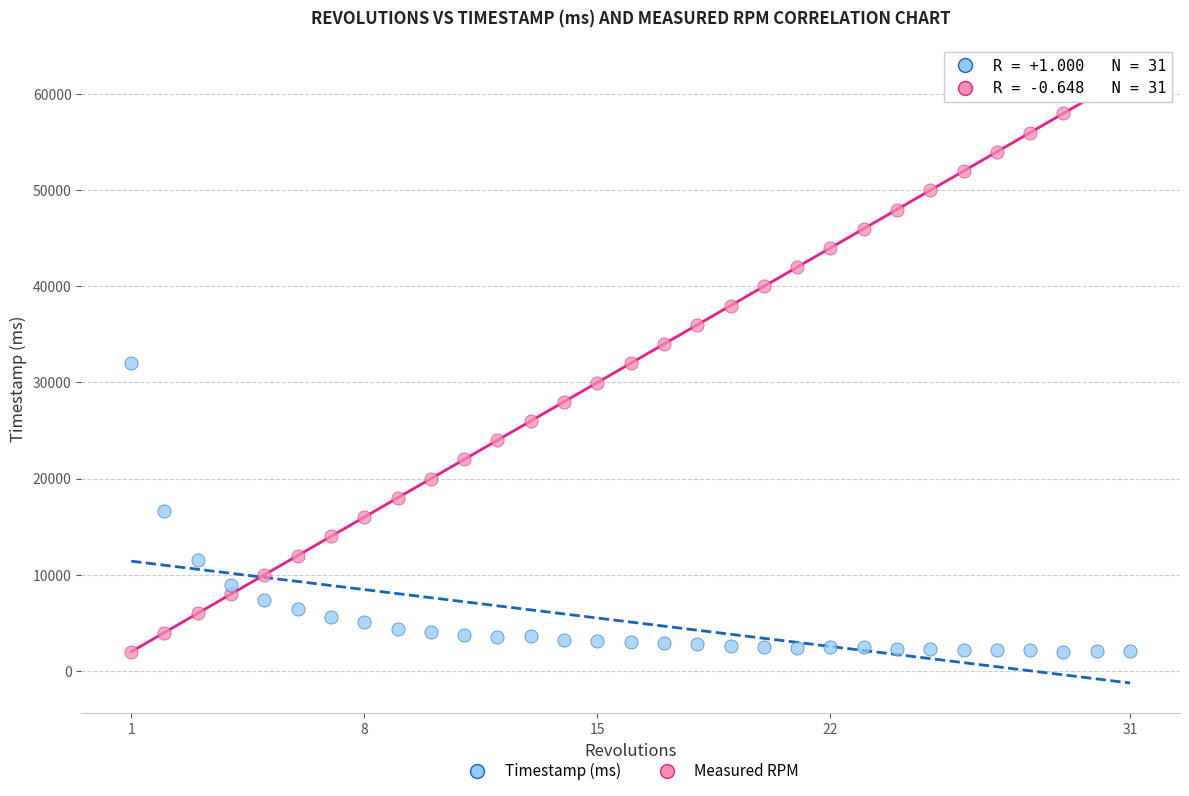

Across all data points, what is the range of X values (max minus min)?

30.0